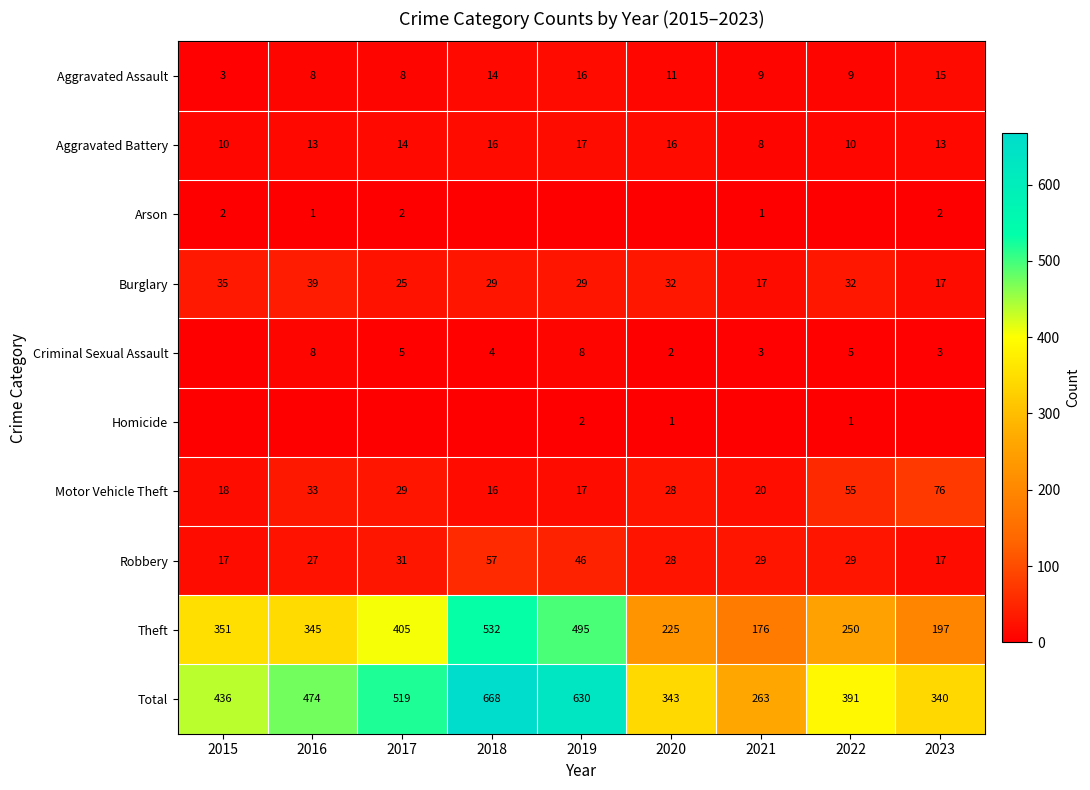

At which category is the sum across all series the highest?

2018